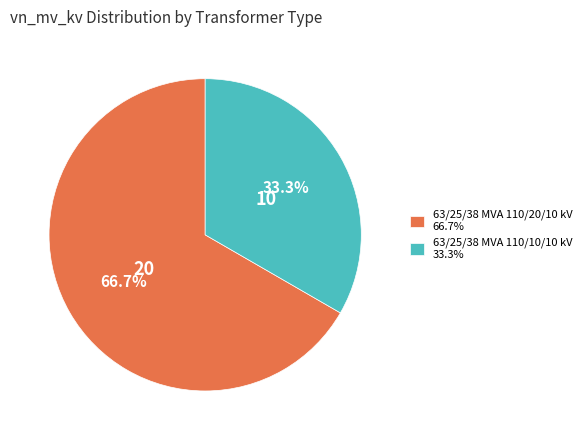

How many segments does this pie chart have?

2